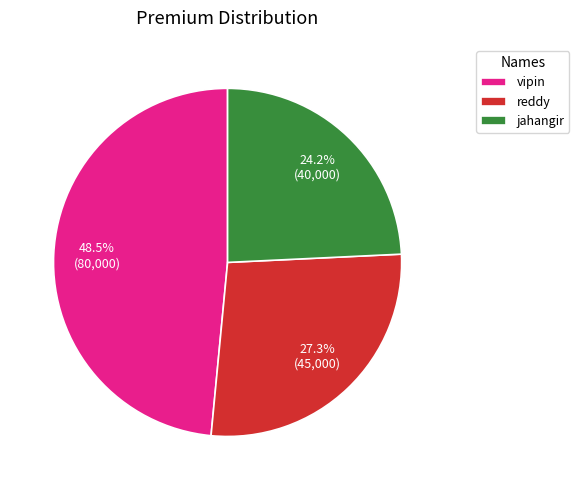

What is the largest slice in the pie chart?

vipin